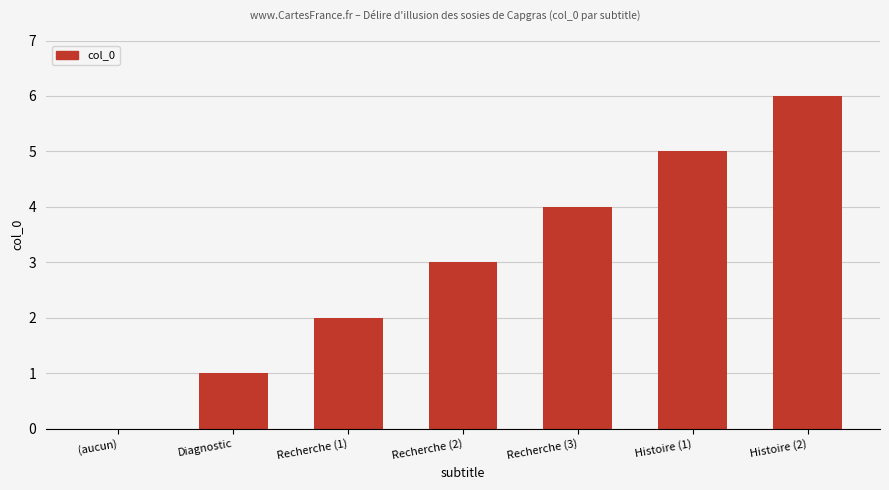

What is the difference between the values at Histoire (2) and Recherche (1)?

4